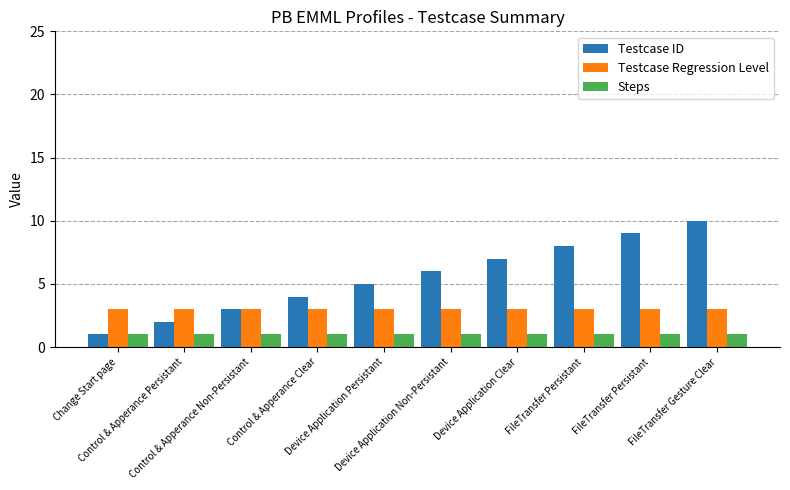

What is the sum of all Testcase Regression Level values?

30